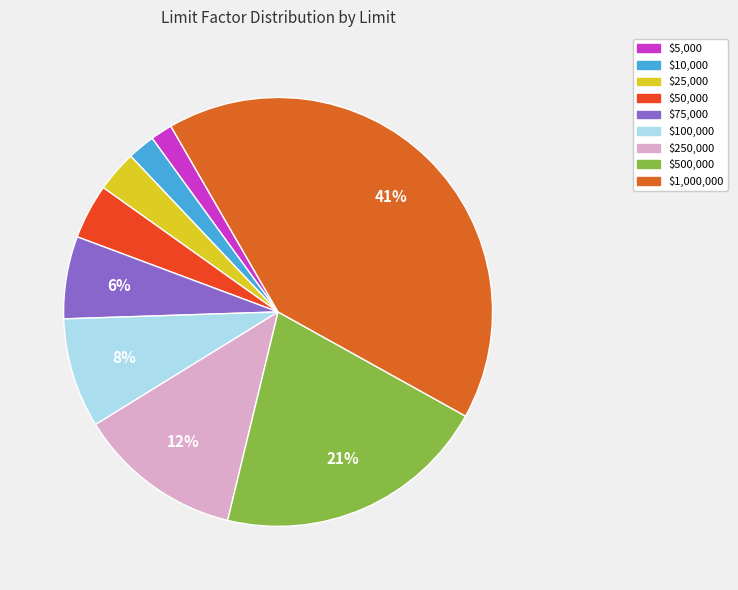

Which category has the smallest portion of the pie?

$5,000